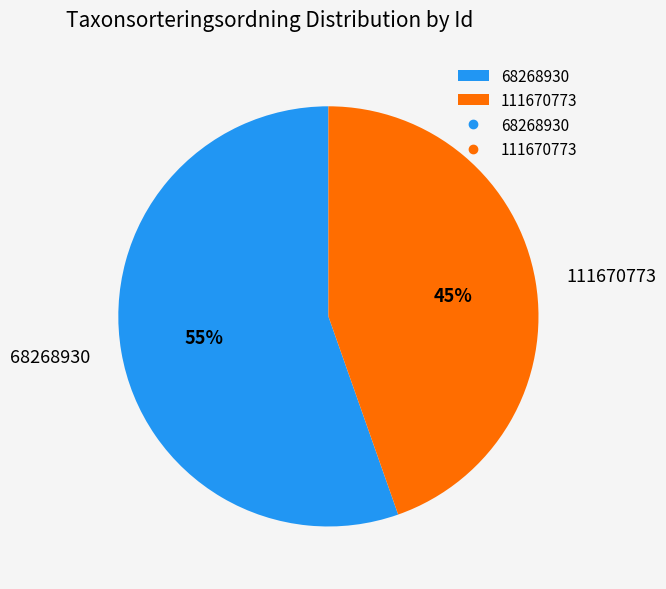

To the nearest percent, what is the average slice percentage?

50%